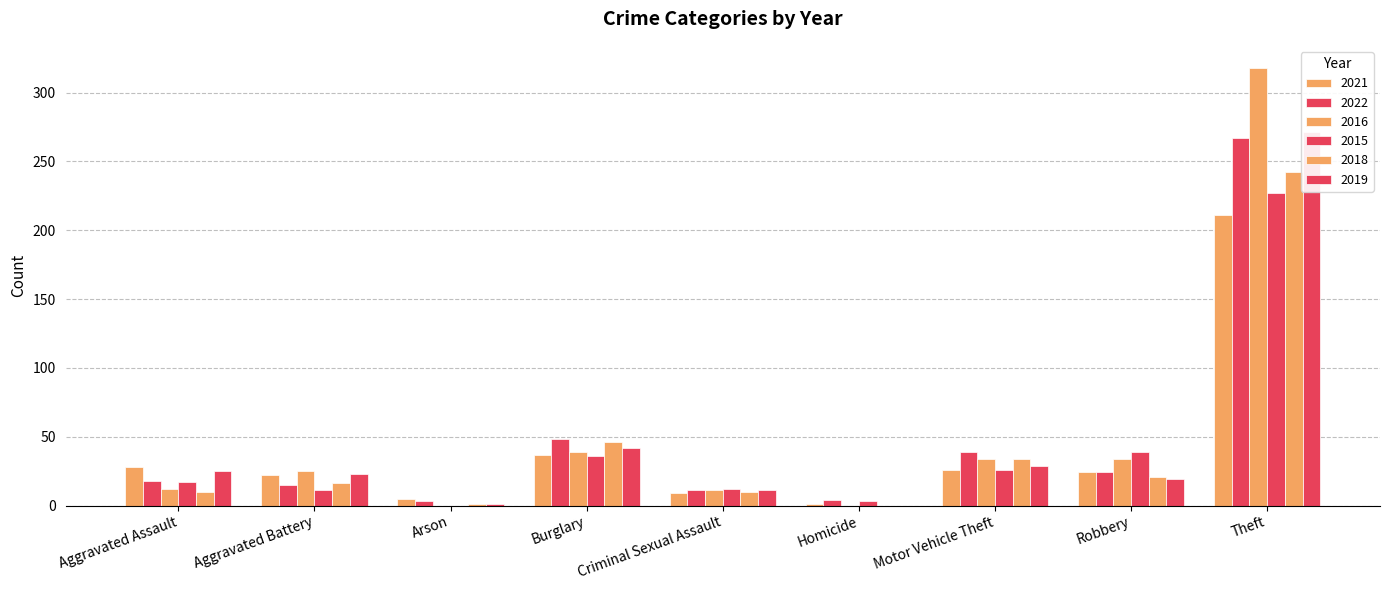

The 2015 series shows 227 at Theft. True or false?

True